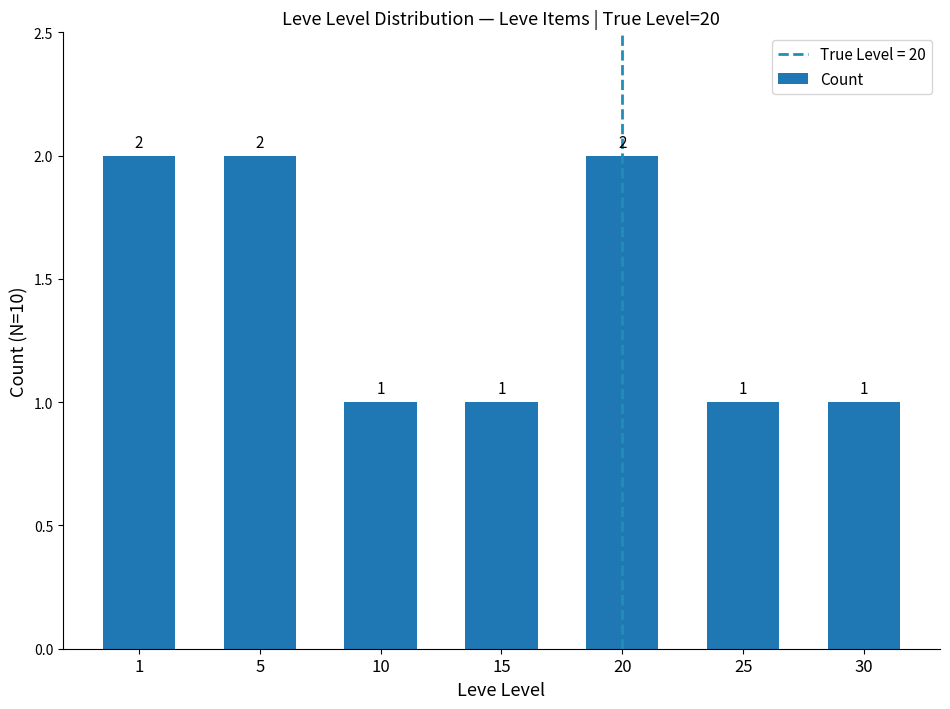

True or false: the data shows 3 at 1.

False